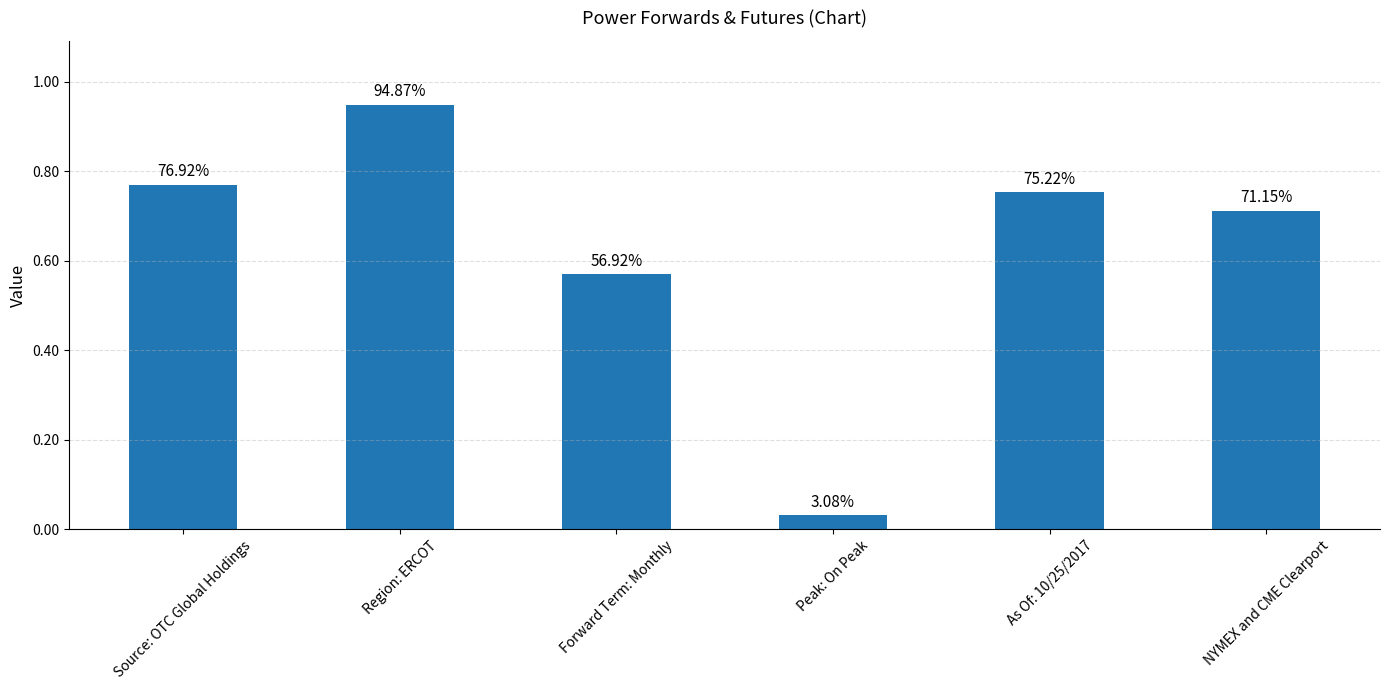

How many bars are there in total?

6